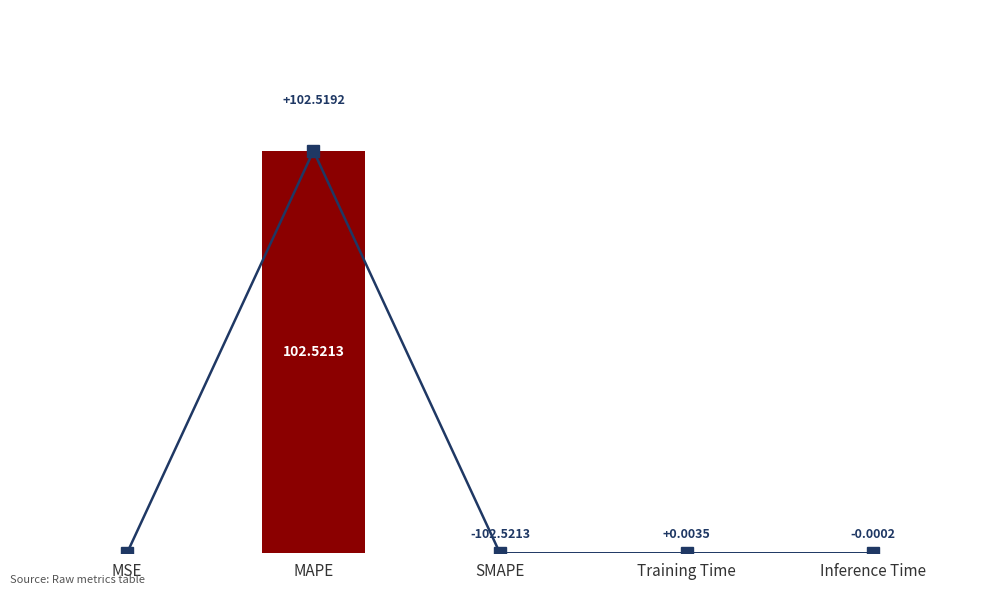

What position from the right is MAPE?

4